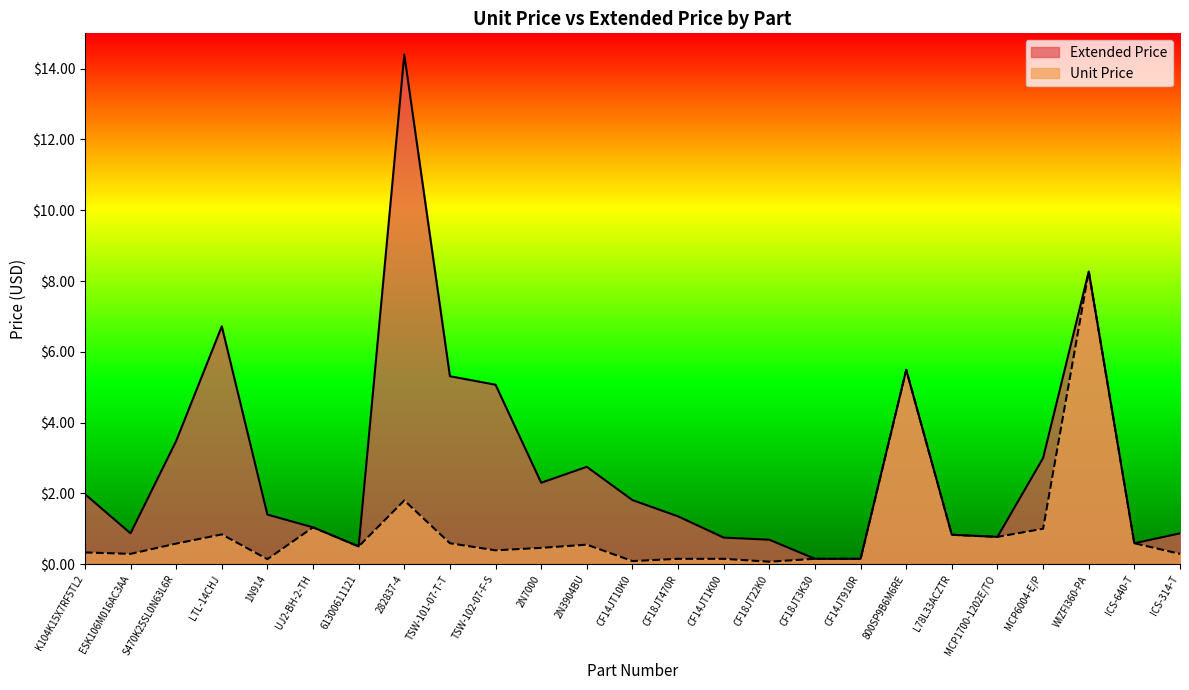

Which series has the largest range (max minus min)?

Extended Price